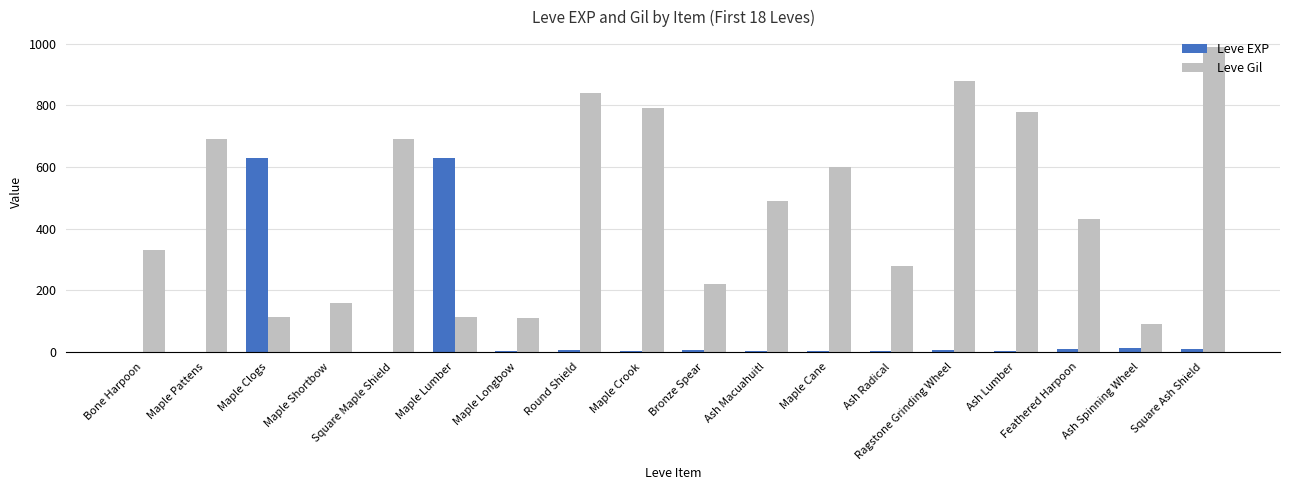

The value of Leve Gil at Maple Longbow is 110. True or false?

True